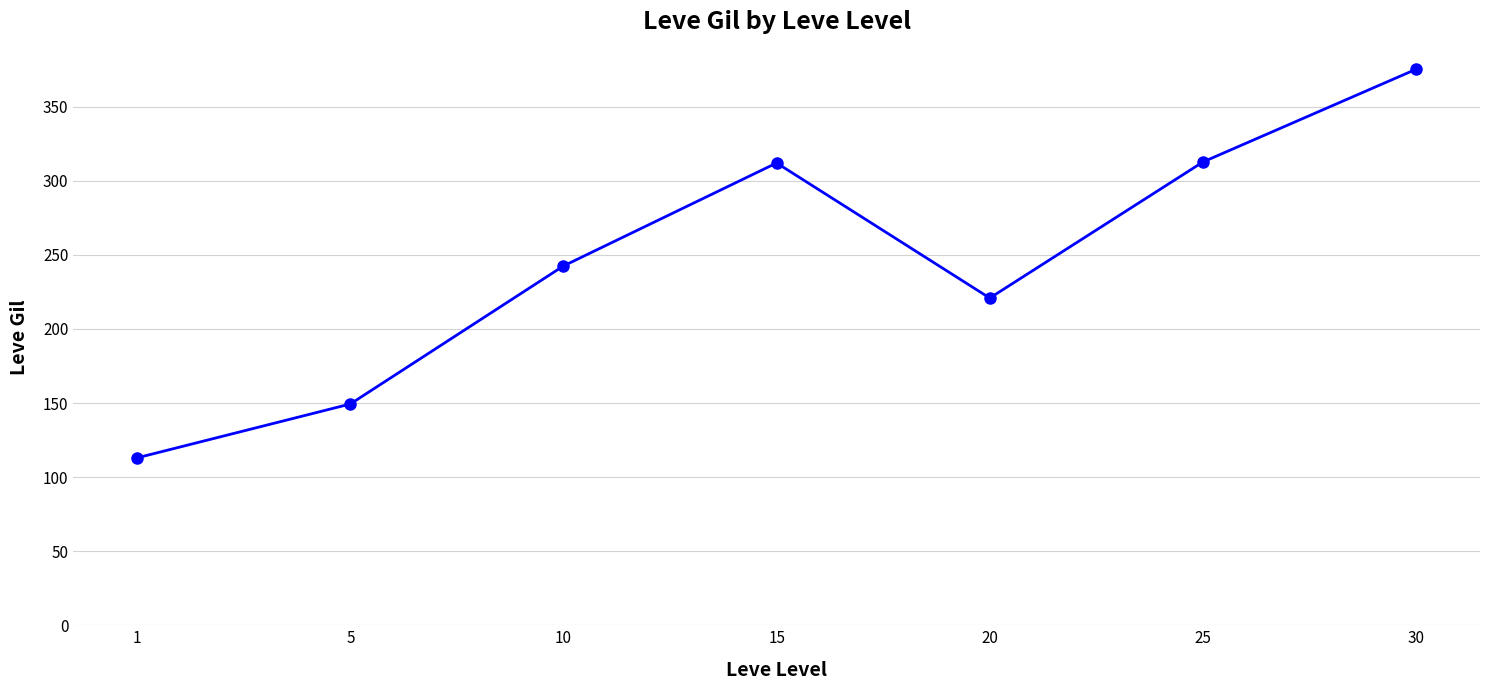

How many points are lower than both their immediate neighbors (excluding endpoints)?

1